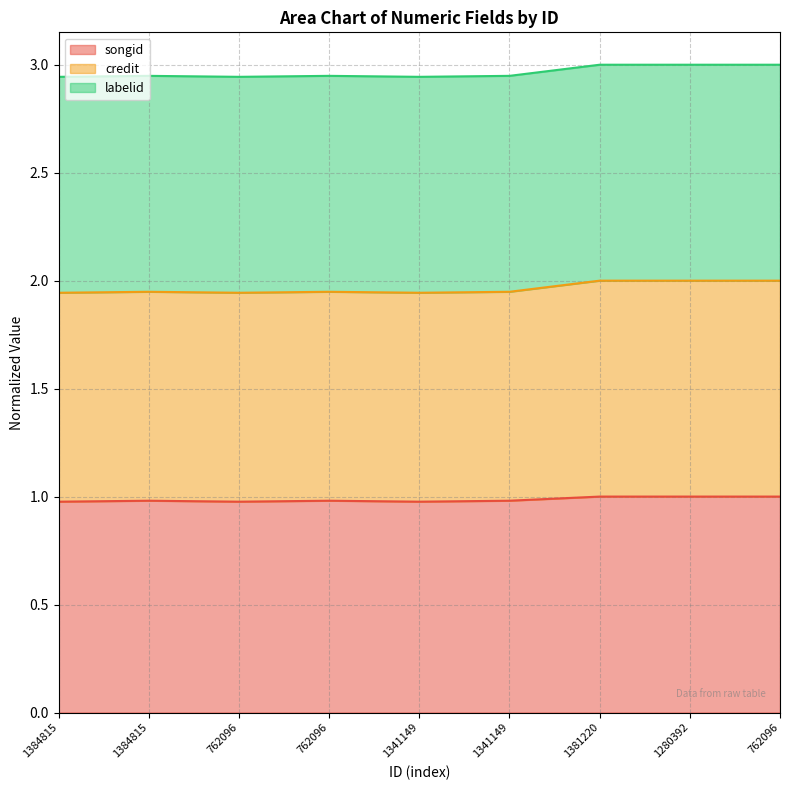

Where is the first local maximum for credit?

1384815